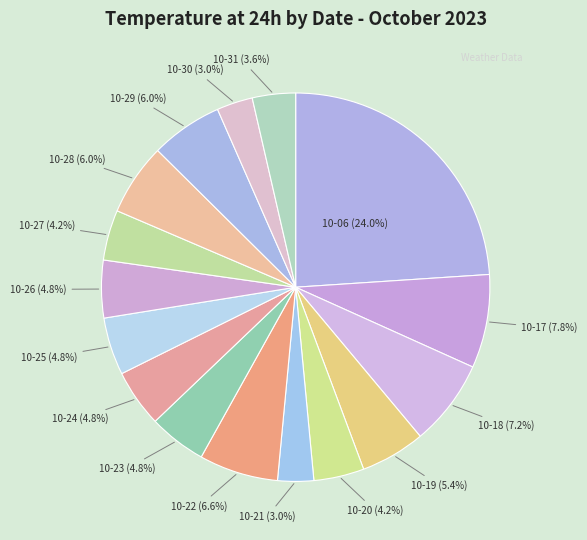

Combined, what portion of the pie is 10-25 (4.8%) and 10-29 (6.0%)?

10.8%